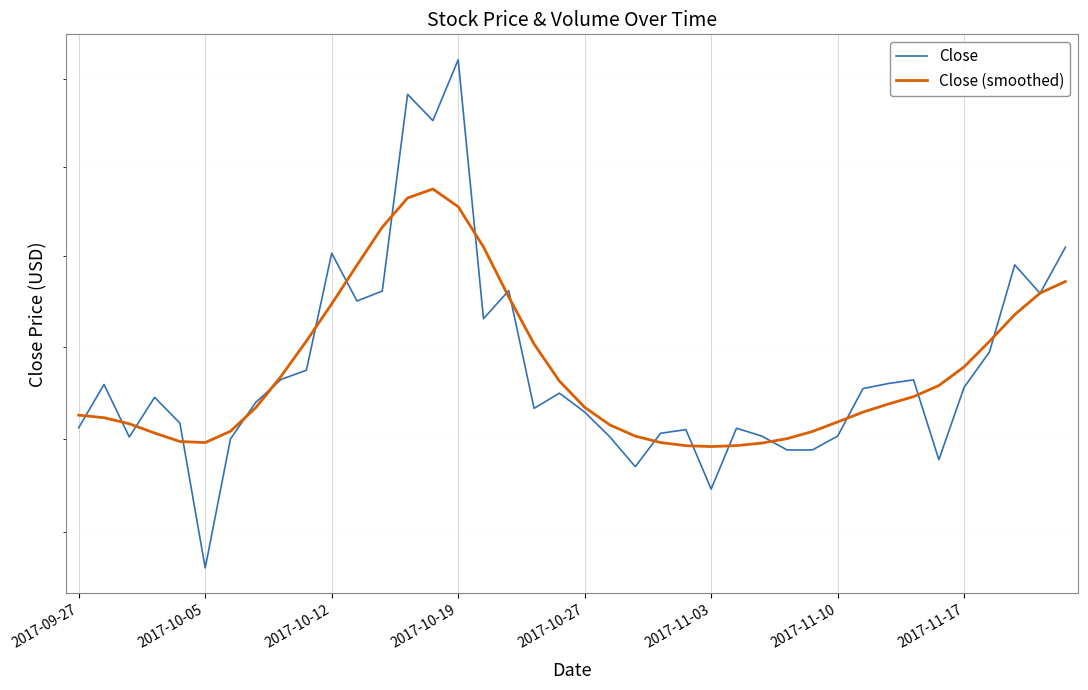

How many intersections are there between Close and Close (smoothed)?

21